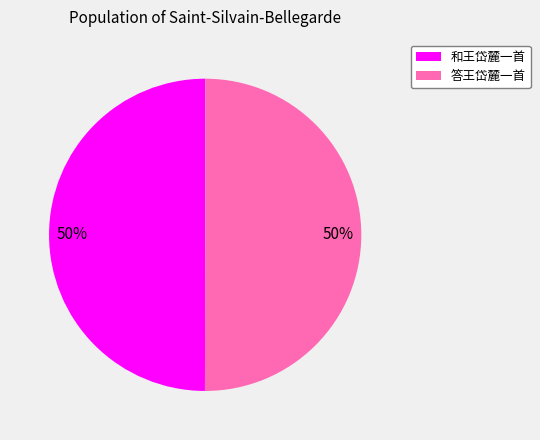

How many slices are in this pie chart?

2